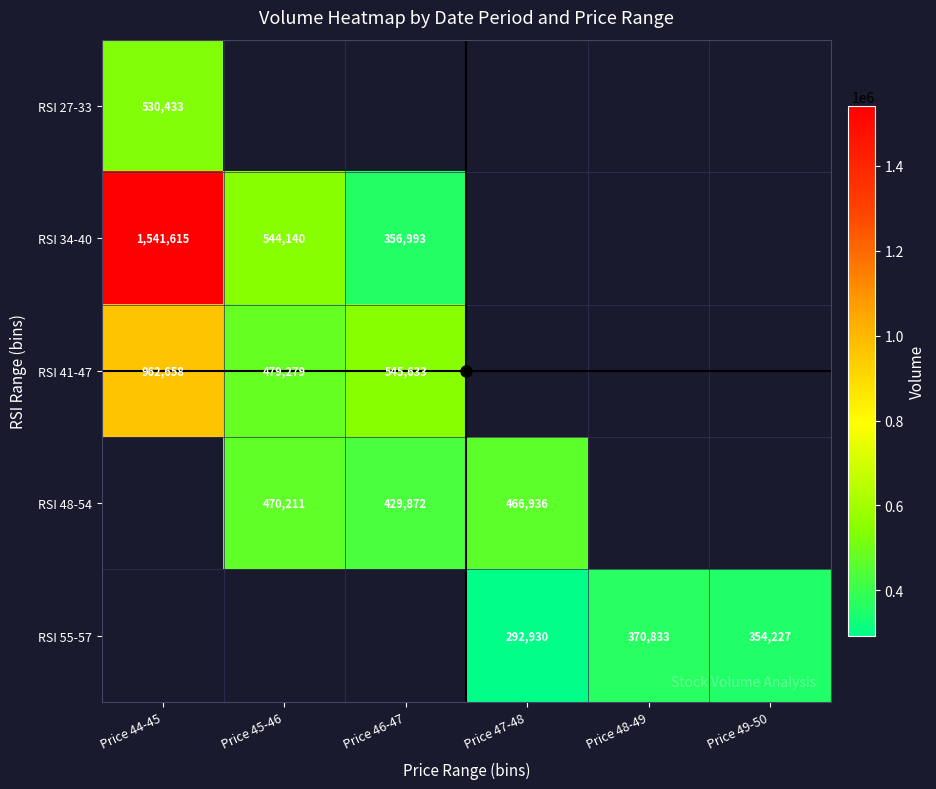

Which series has the widest spread of values?

RSI 34-40